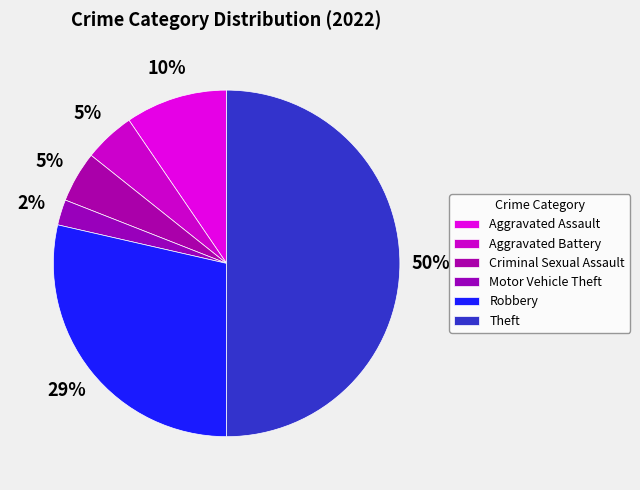

Is it true that Criminal Sexual Assault is 1% of the pie?

False